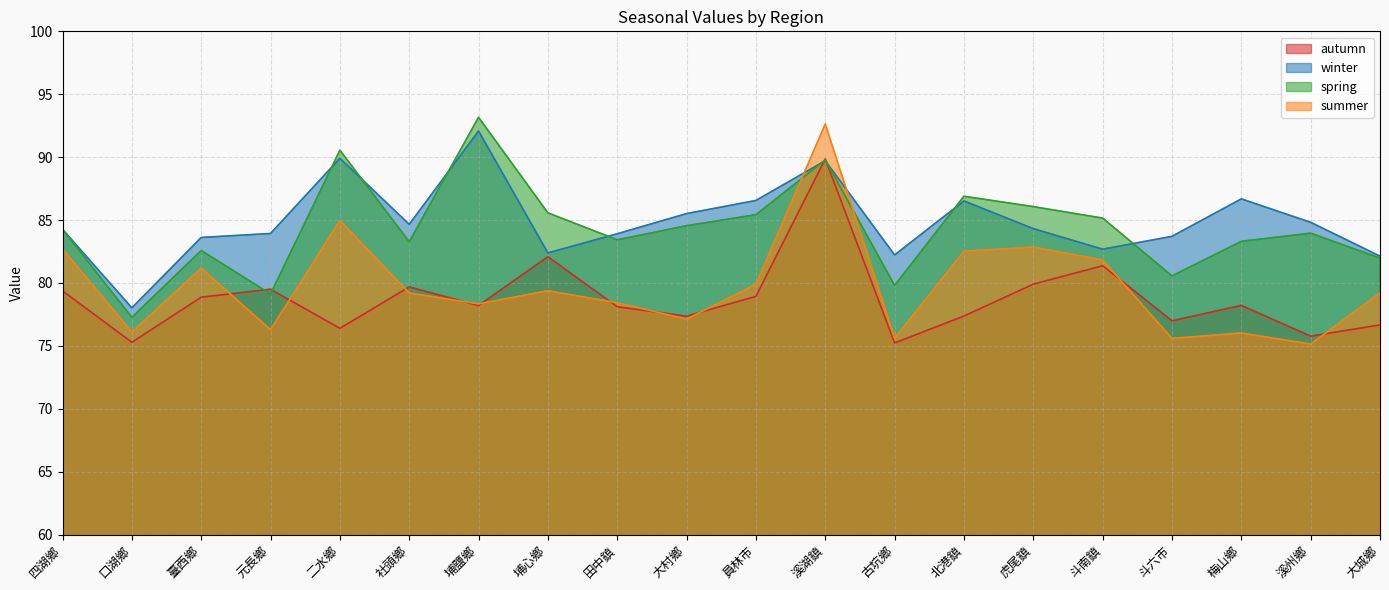

In spring, how many points are higher than both neighbors (excluding endpoints)?

6